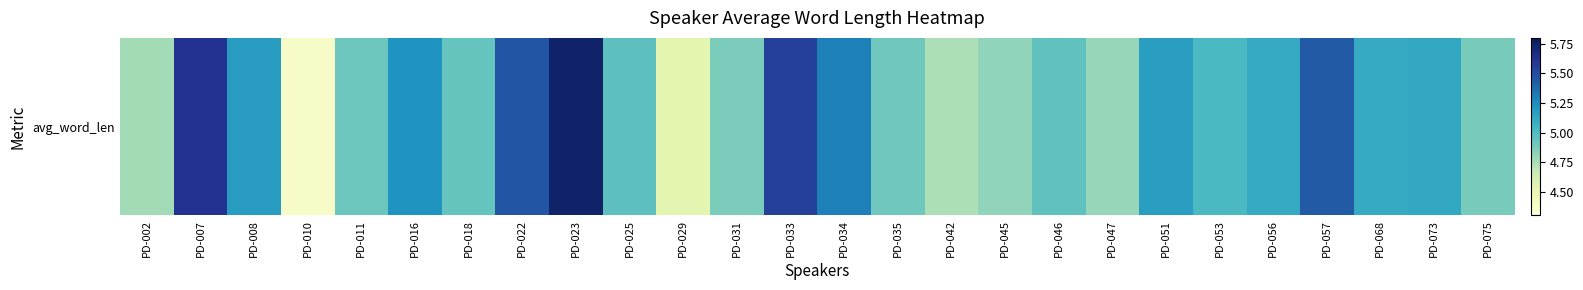

The value at PD-010 is 4.4. True or false?

True